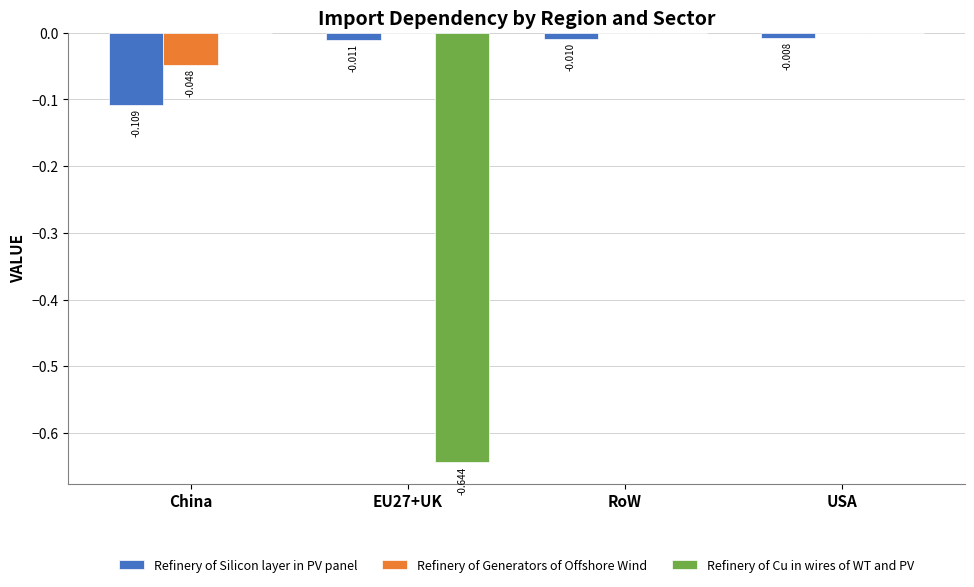

Is the value of Refinery of Silicon layer in PV panel at USA greater than the value of Refinery of Generators of Offshore Wind at USA?

No